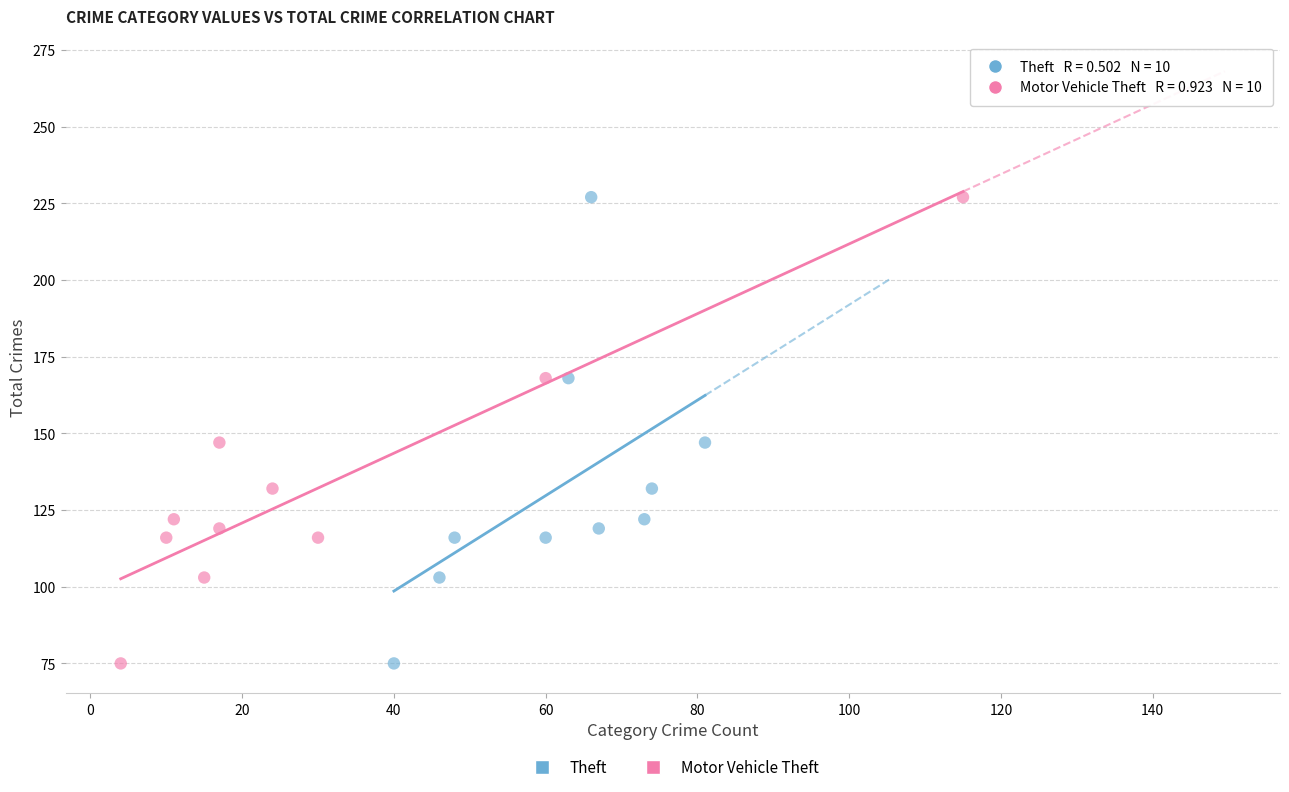

What are all the series names shown in the legend?

Theft, Motor Vehicle Theft